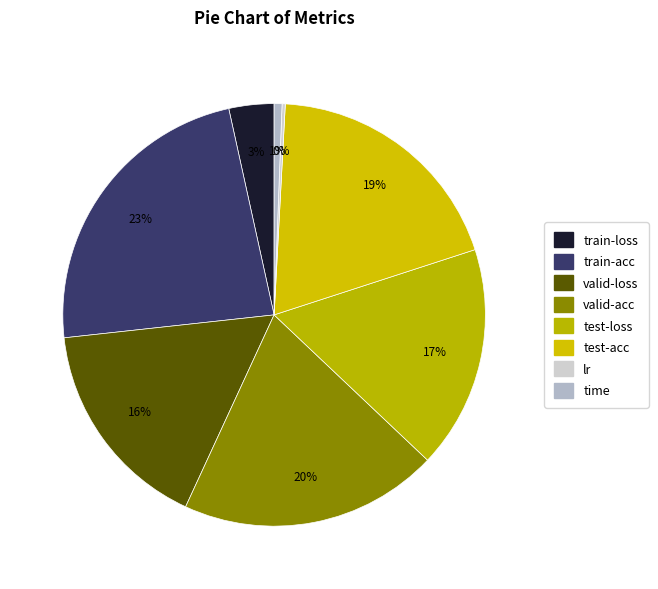

Does any single category account for the majority?

No